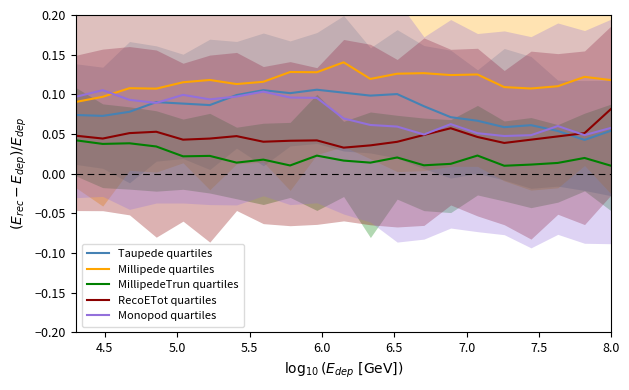

True or false: Taupede quartiles and Millipede quartiles cross at least once.

False